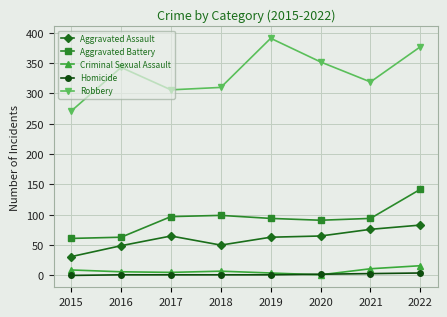

True or false: Robbery and Aggravated Battery intersect in this chart.

False